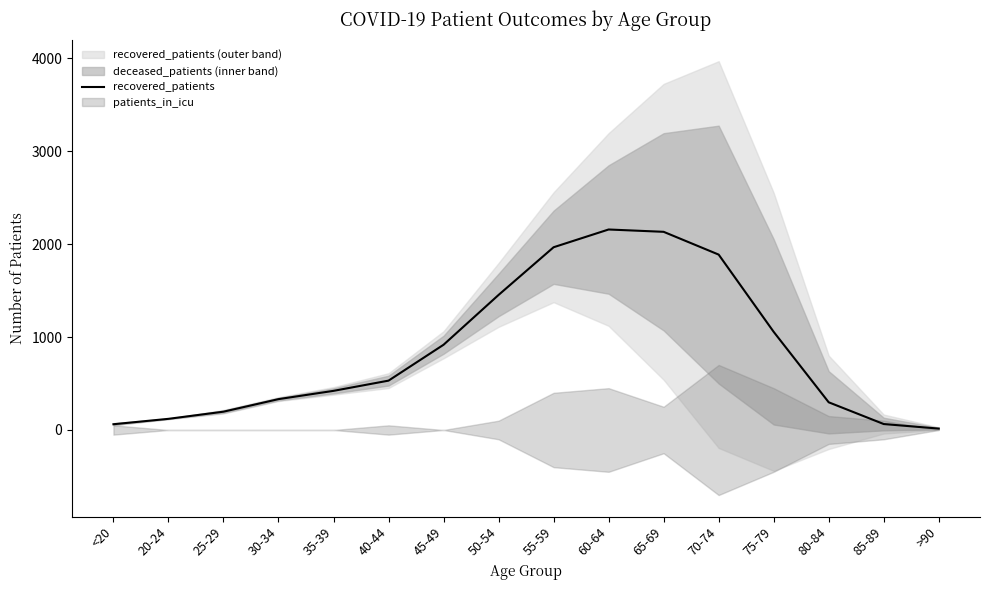

Which category has the lowest value across all series?

>90